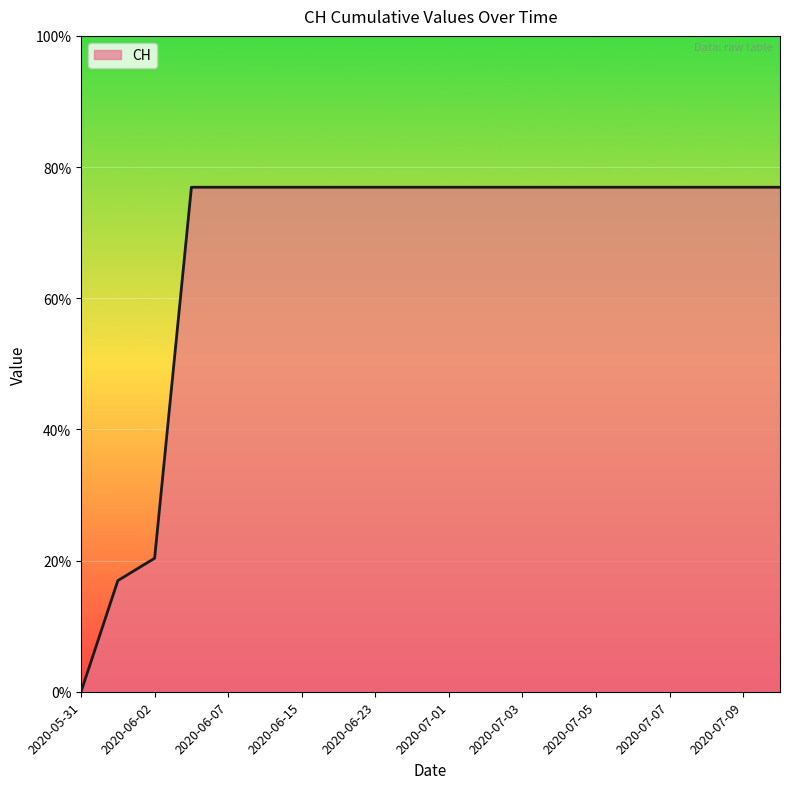

Does the chart display data point markers on the line(s)?

No